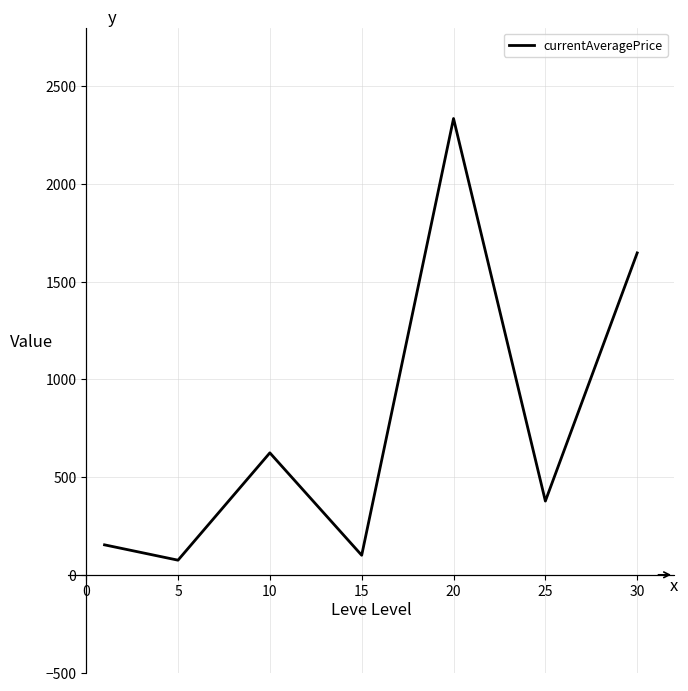

What is the greatest value displayed?

2335.1